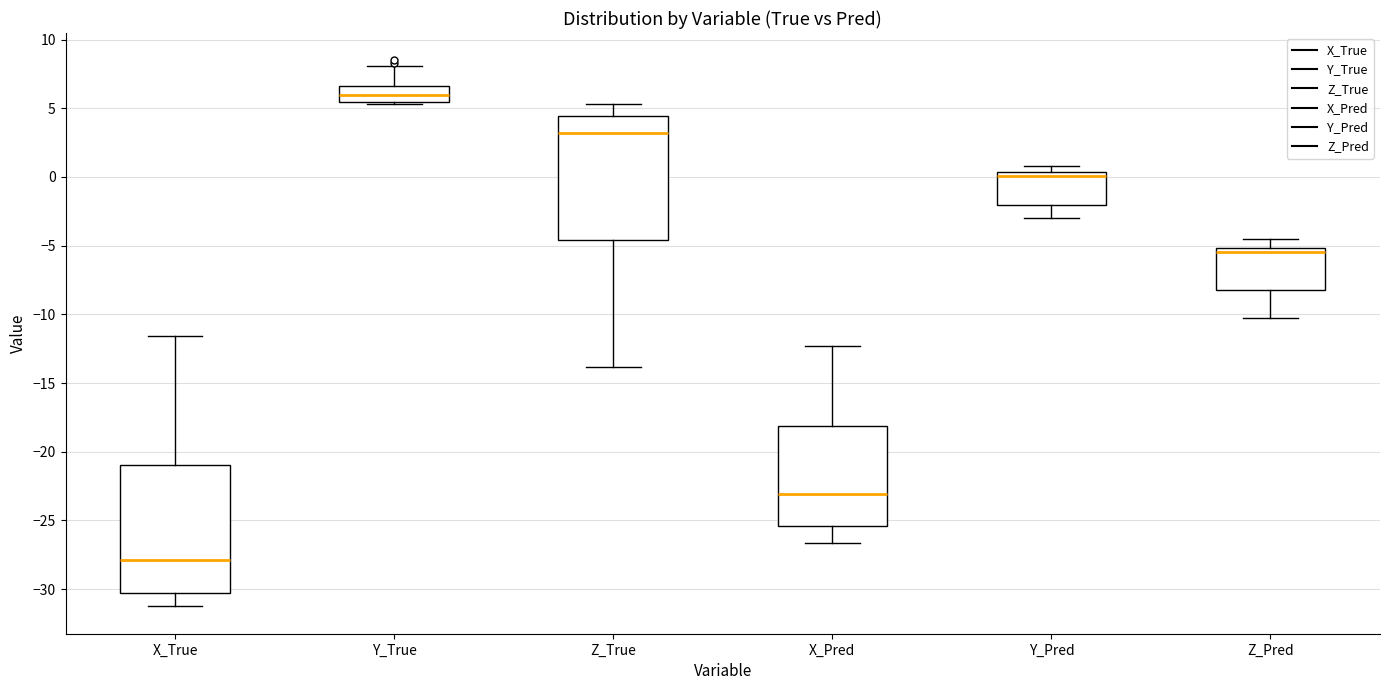

Reading left to right, transcribe this box plot: for each box, give where its median line is, the range the box spans, and where its two whiskers end, as read against the y-axis. The values are not printed on the chart, so give them approximately, as read against the axis.

X_True: median -28.0, box -30.5 to -21.0, whiskers -31.5 to -11.5
Y_True: median 6.0, box 5.5 to 6.5, whiskers 5.5 to 8.0
Z_True: median 3.0, box -4.5 to 4.5, whiskers -14.0 to 5.5
X_Pred: median -23.0, box -25.5 to -18.0, whiskers -26.5 to -12.5
Y_Pred: median 0.0, box -2.0 to 0.5, whiskers -3.0 to 1.0
Z_Pred: median -5.5, box -8.0 to -5.0, whiskers -10.5 to -4.5